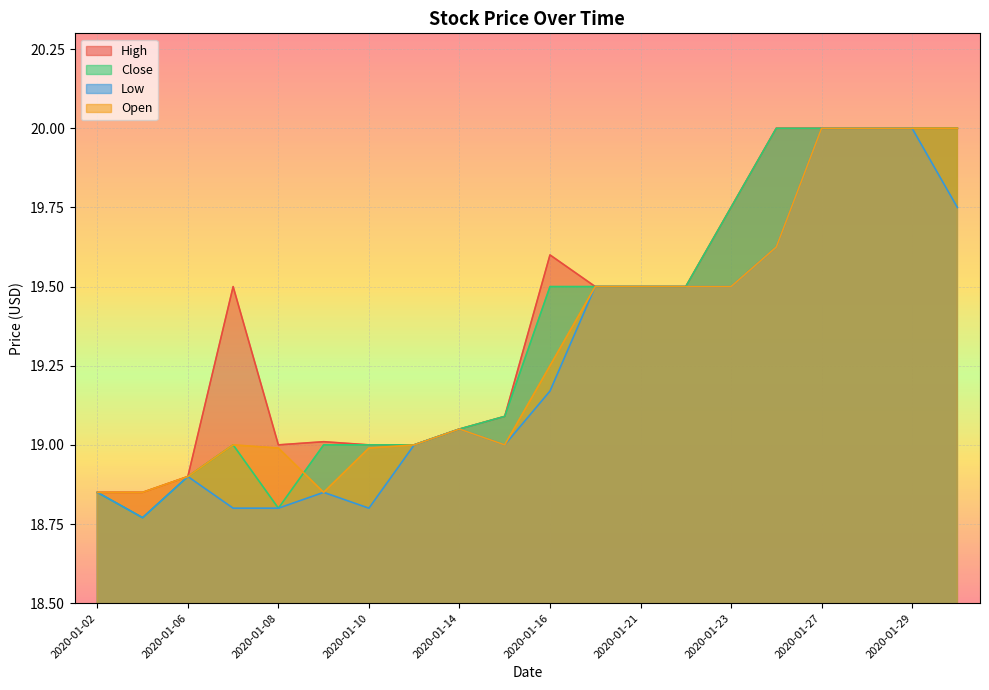

How many categories are shown in the chart?

20